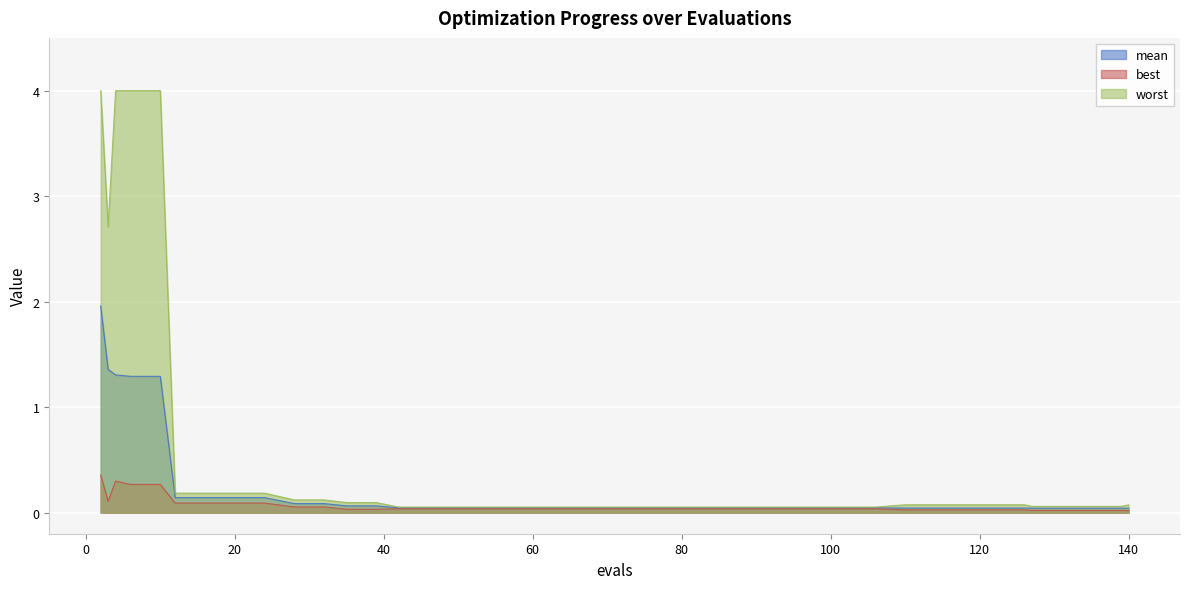

What is the value of the worst point at the 15th from the left?

0.1